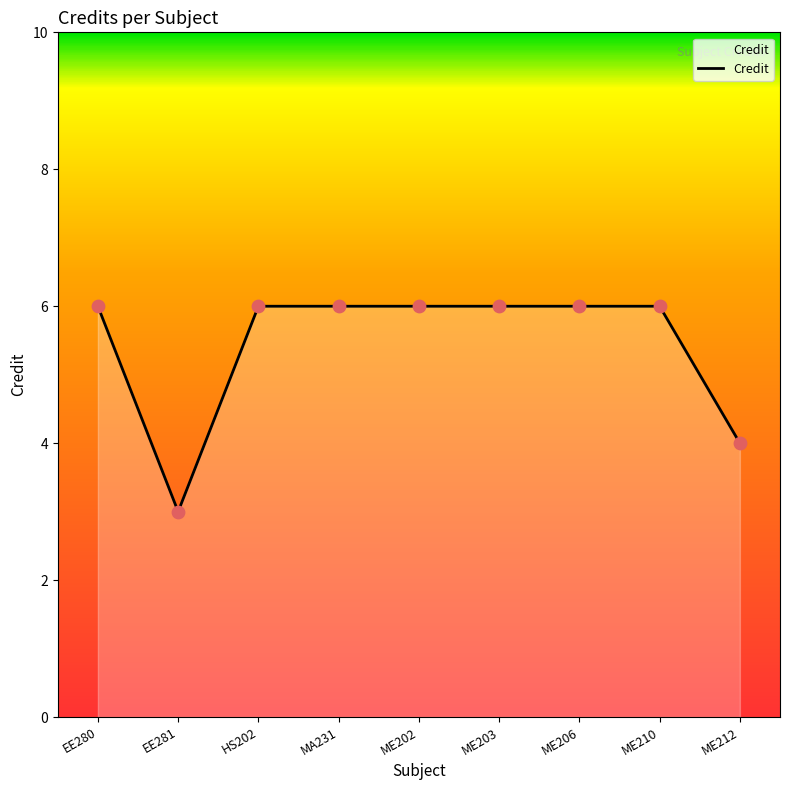

What is the change in value from EE281 to HS202?

+3